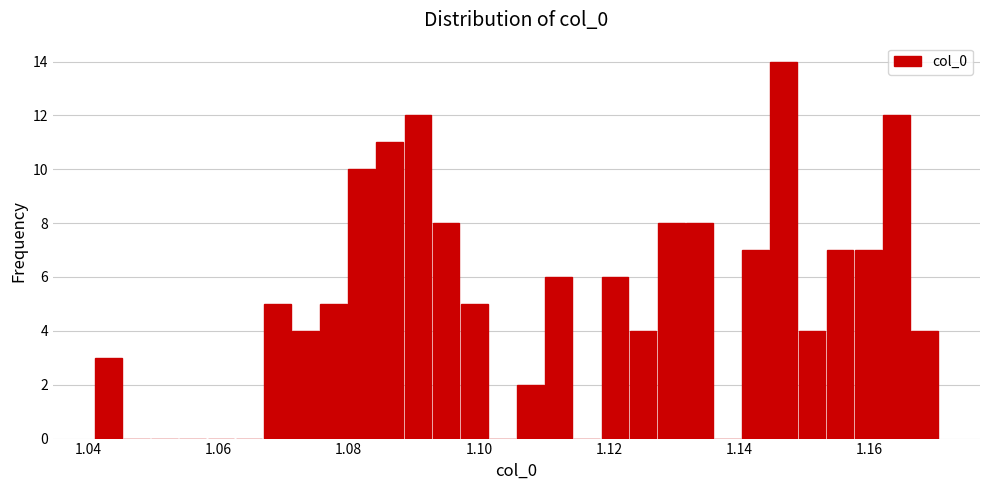

Around what value on the x-axis is the tallest bar? Give the approximate position of its centre, as read against the axis.

1.146